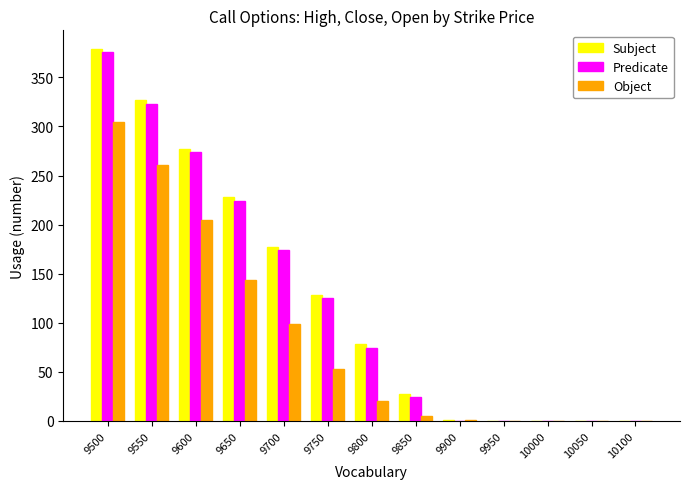

How many groups of bars are there?

13